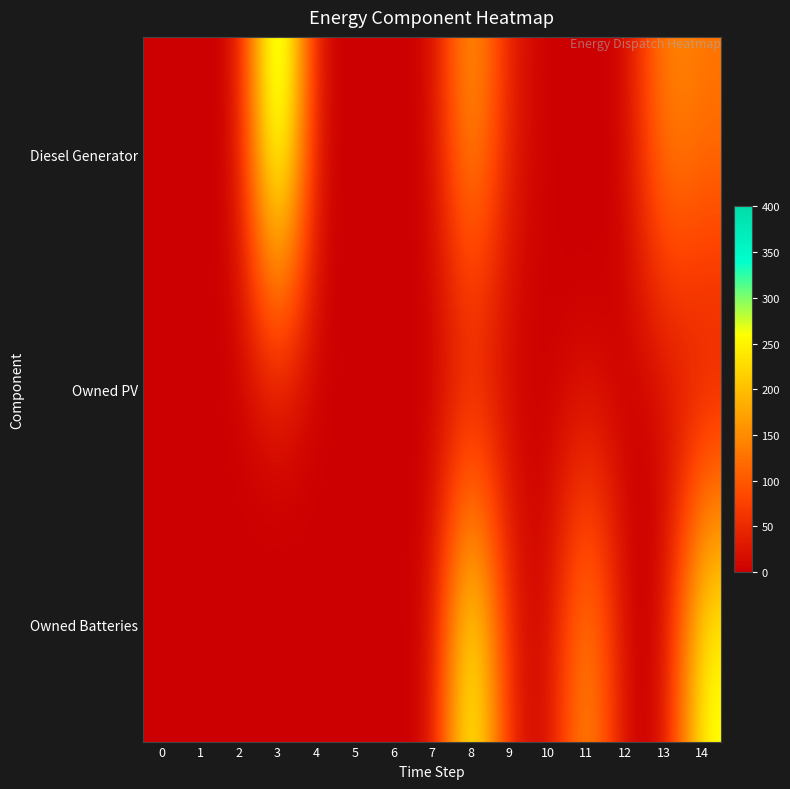

At 6, list the series in order from largest to smallest.

row_0, row_1, row_2